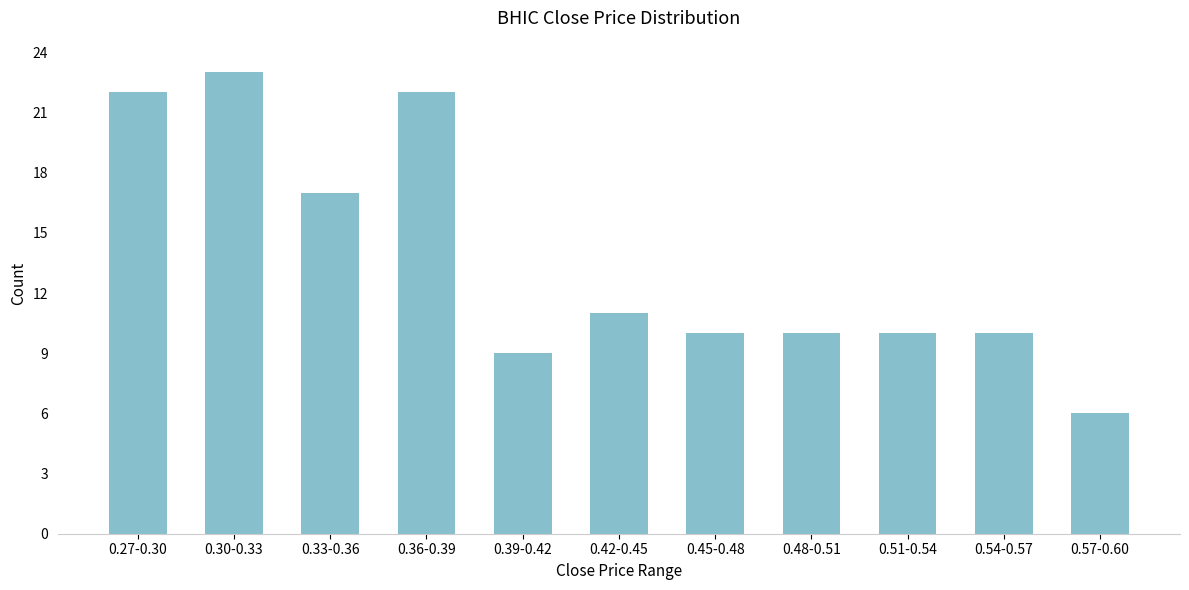

Reading right to left, what are all the values shown in this chart?

6	10	10	10	10	11	9	22	17	23	22